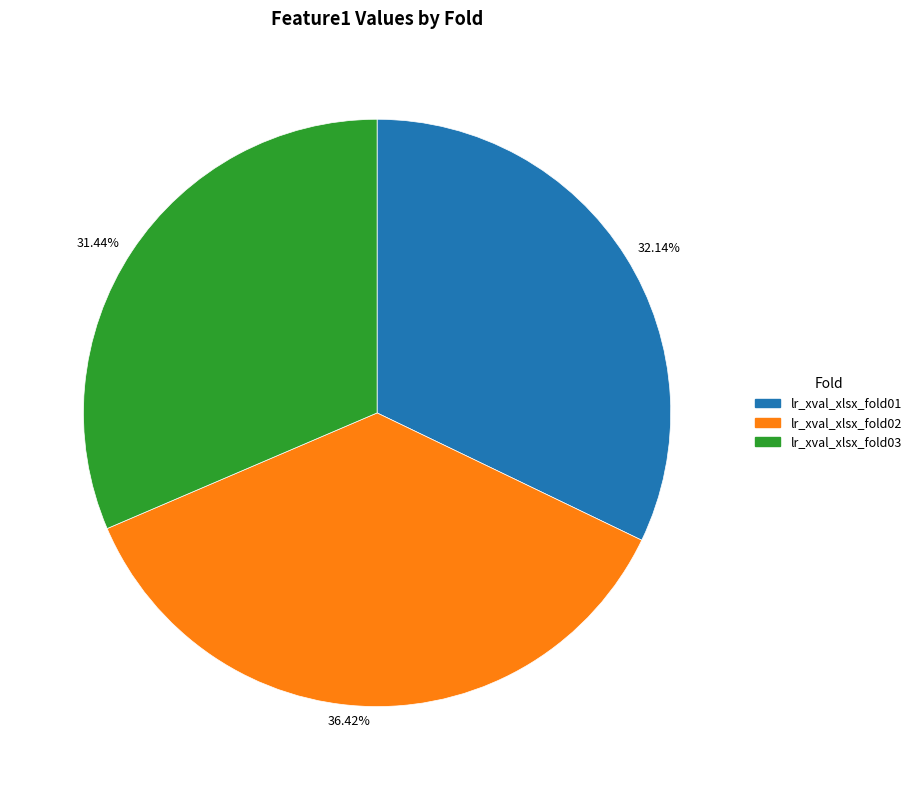

Rank the categories by value from lowest to highest.

31.44%, 32.14%, 36.42%